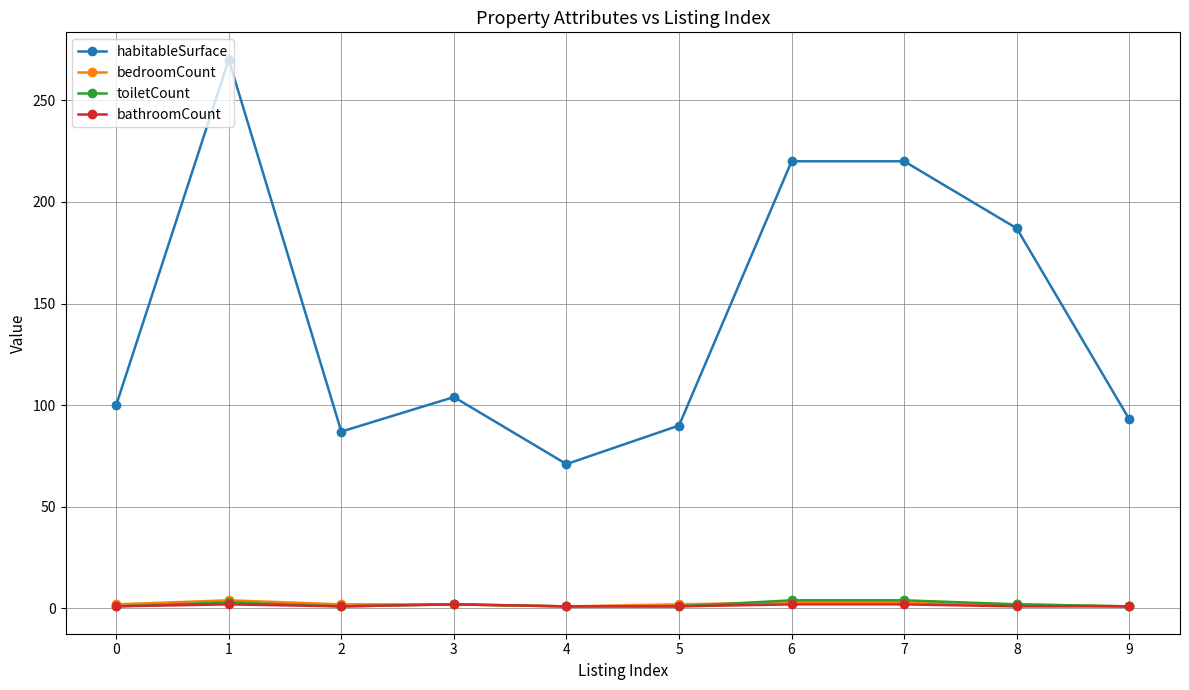

What are all the series names shown in the legend?

habitableSurface, bedroomCount, toiletCount, bathroomCount